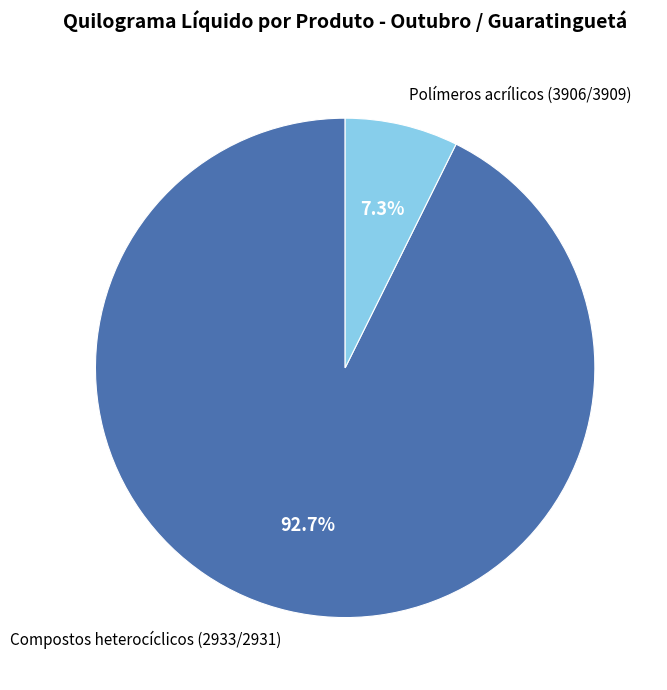

What is the smallest slice in the pie chart?

Polímeros acrílicos (3906/3909)